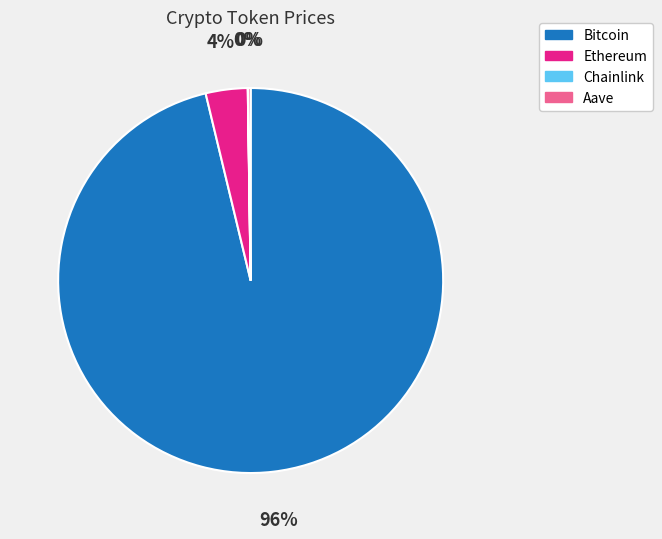

To the nearest percent, what percentage of the pie is Bitcoin?

96%